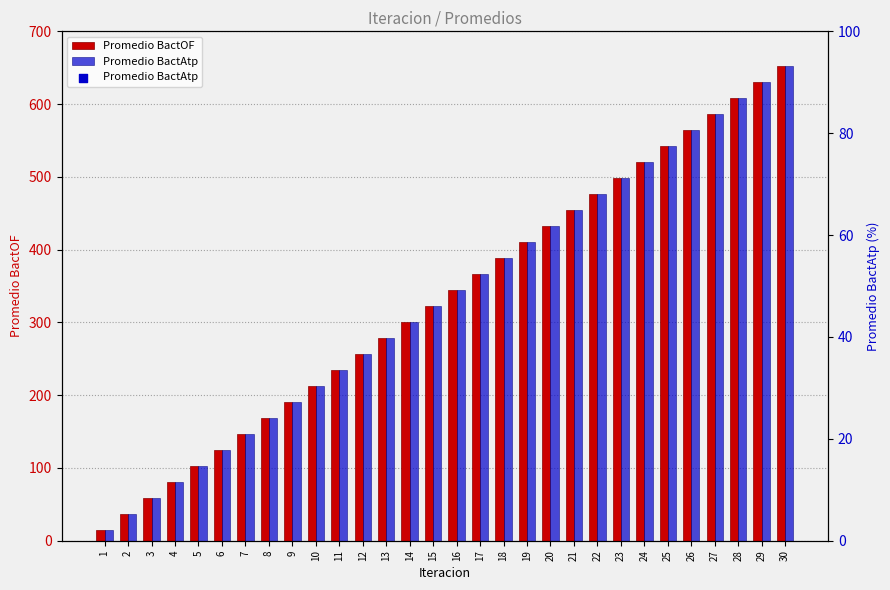

What are all the series names shown in the legend?

Promedio BactOF, Promedio BactAtp